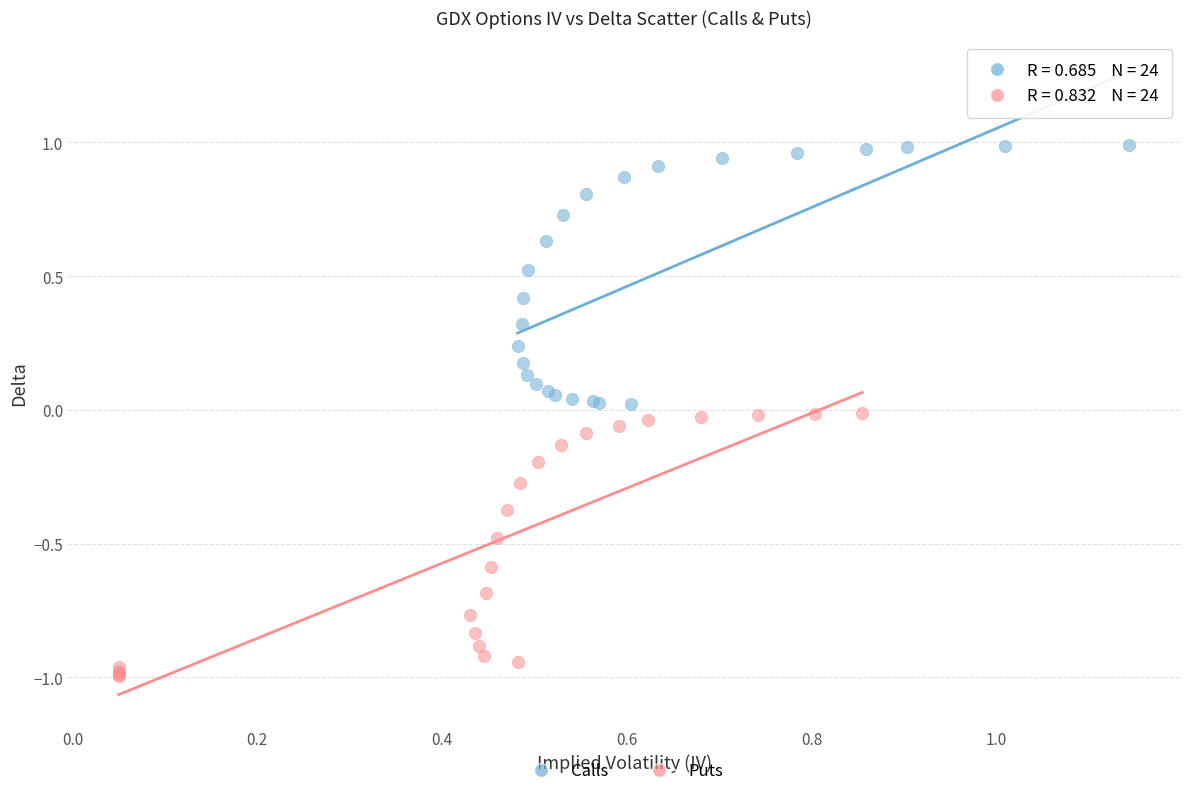

Which series reaches the minimum Y coordinate?

Puts